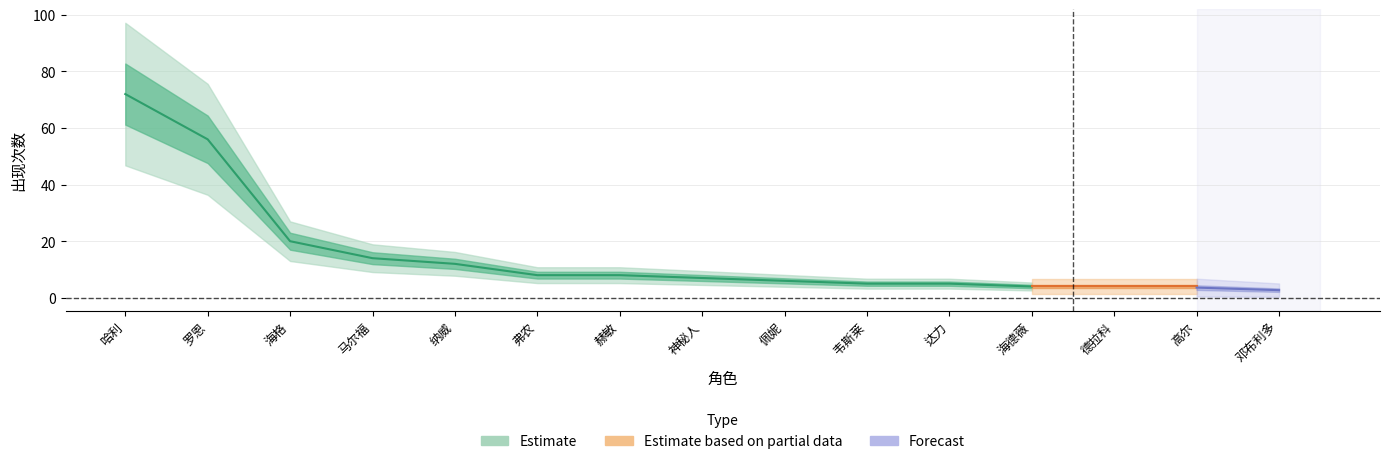

Is this an area chart (filled region under the line)?

No